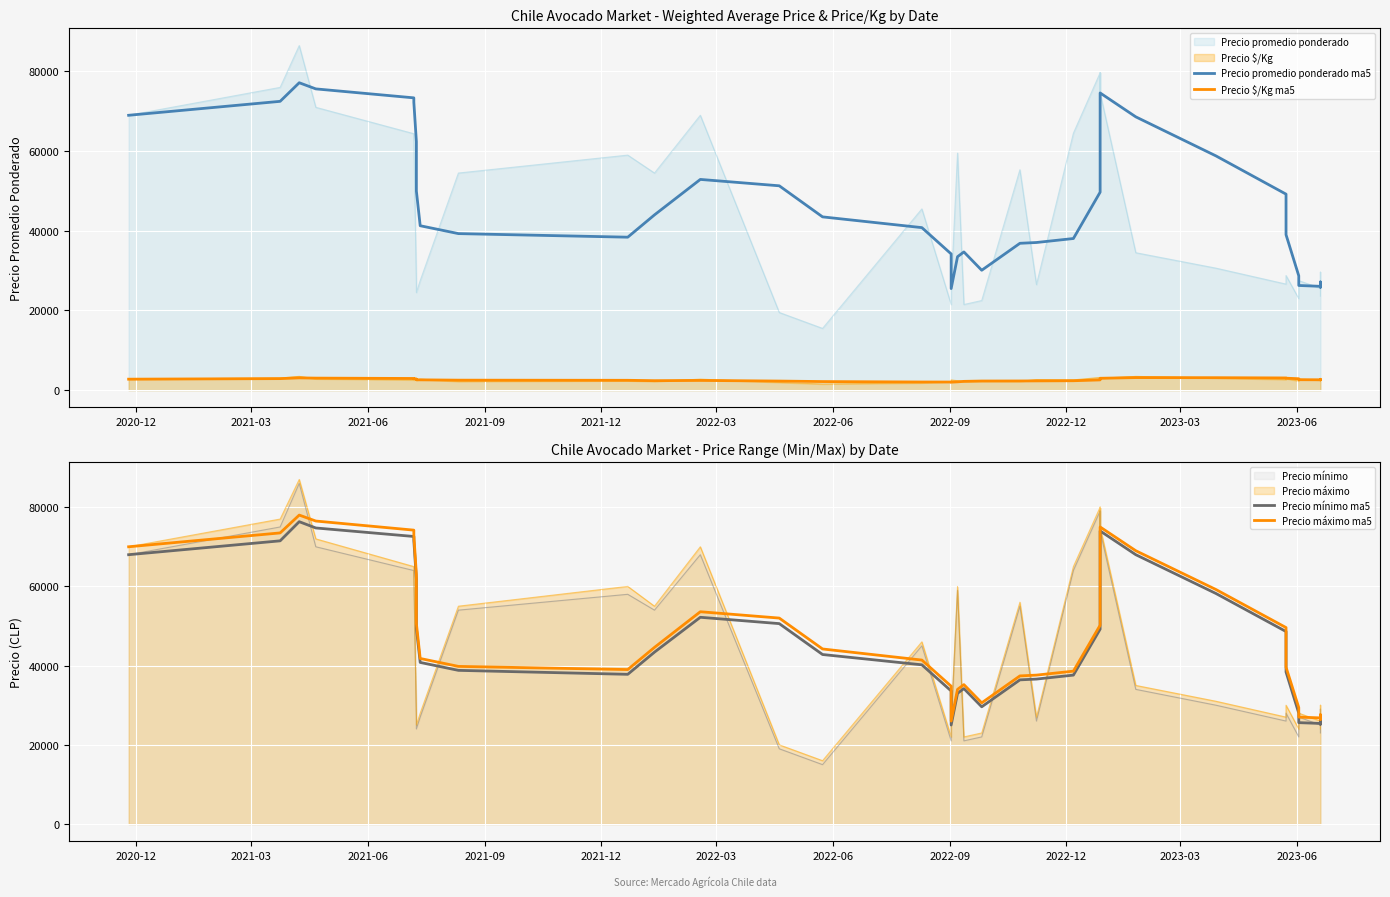

What is the minimum value shown in the chart?

2004.0